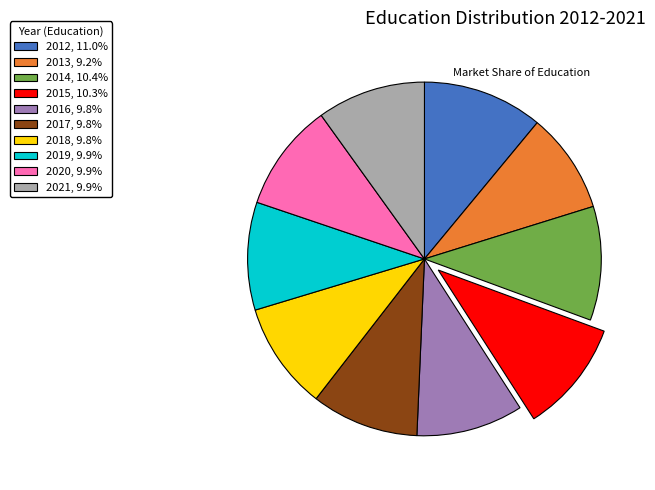

Do 2018, 9.8% and 2014, 10.4% together represent more than half of the pie?

No